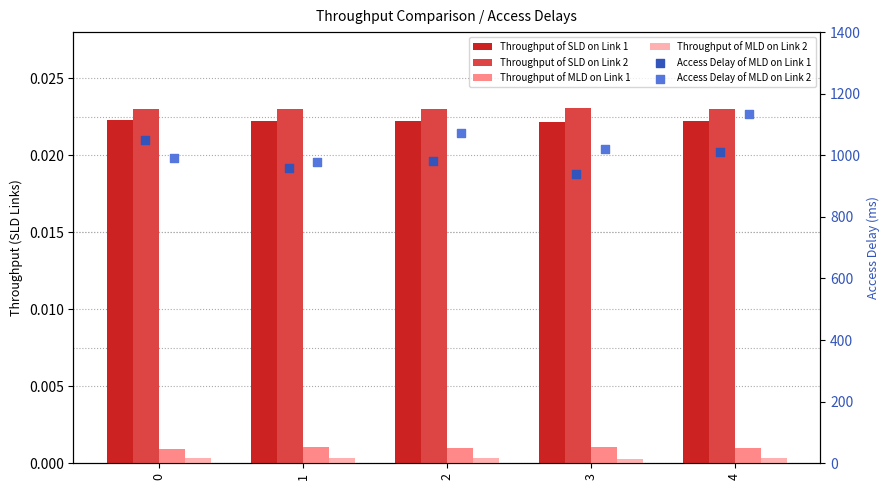

At which category is the sum across all series the highest?

4